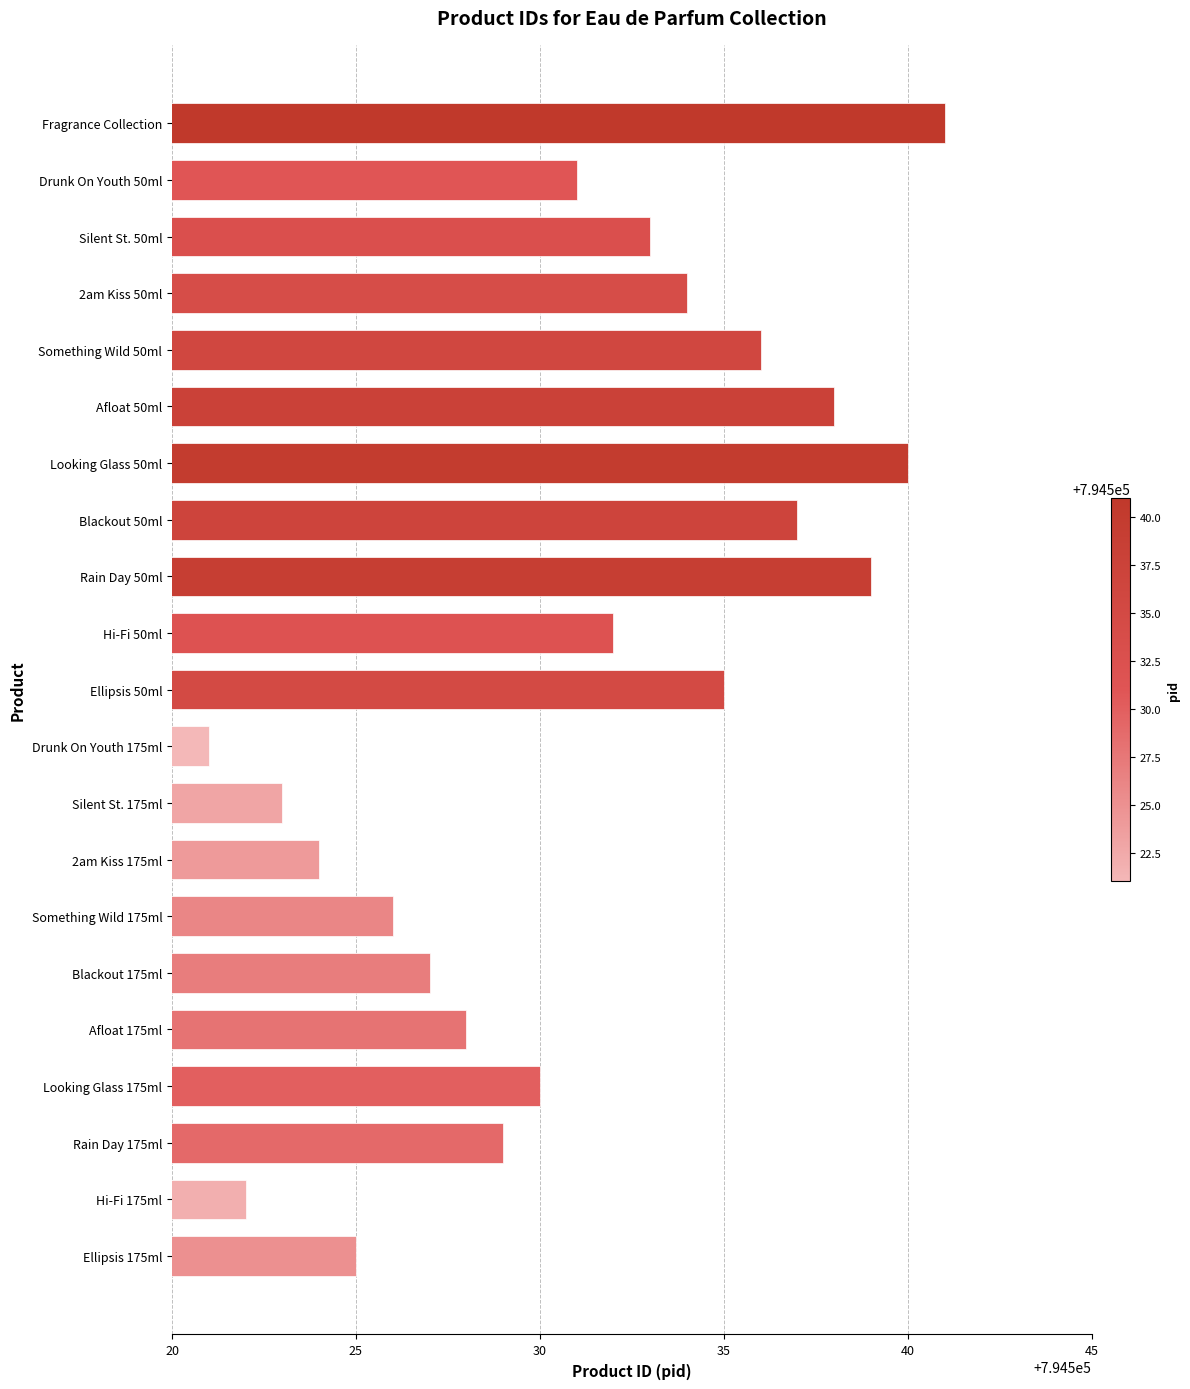

Reading bottom to top, what are all the values shown in this chart?

Ellipsis 175ml=794525	Hi-Fi 175ml=794522	Rain Day 175ml=794529	Looking Glass 175ml=794530	Afloat 175ml=794528	Blackout 175ml=794527	Something Wild 175ml=794526	2am Kiss 175ml=794524	Silent St. 175ml=794523	Drunk On Youth 175ml=794521	Ellipsis 50ml=794535	Hi-Fi 50ml=794532	Rain Day 50ml=794539	Blackout 50ml=794537	Looking Glass 50ml=794540	Afloat 50ml=794538	Something Wild 50ml=794536	2am Kiss 50ml=794534	Silent St. 50ml=794533	Drunk On Youth 50ml=794531	Fragrance Collection=794541